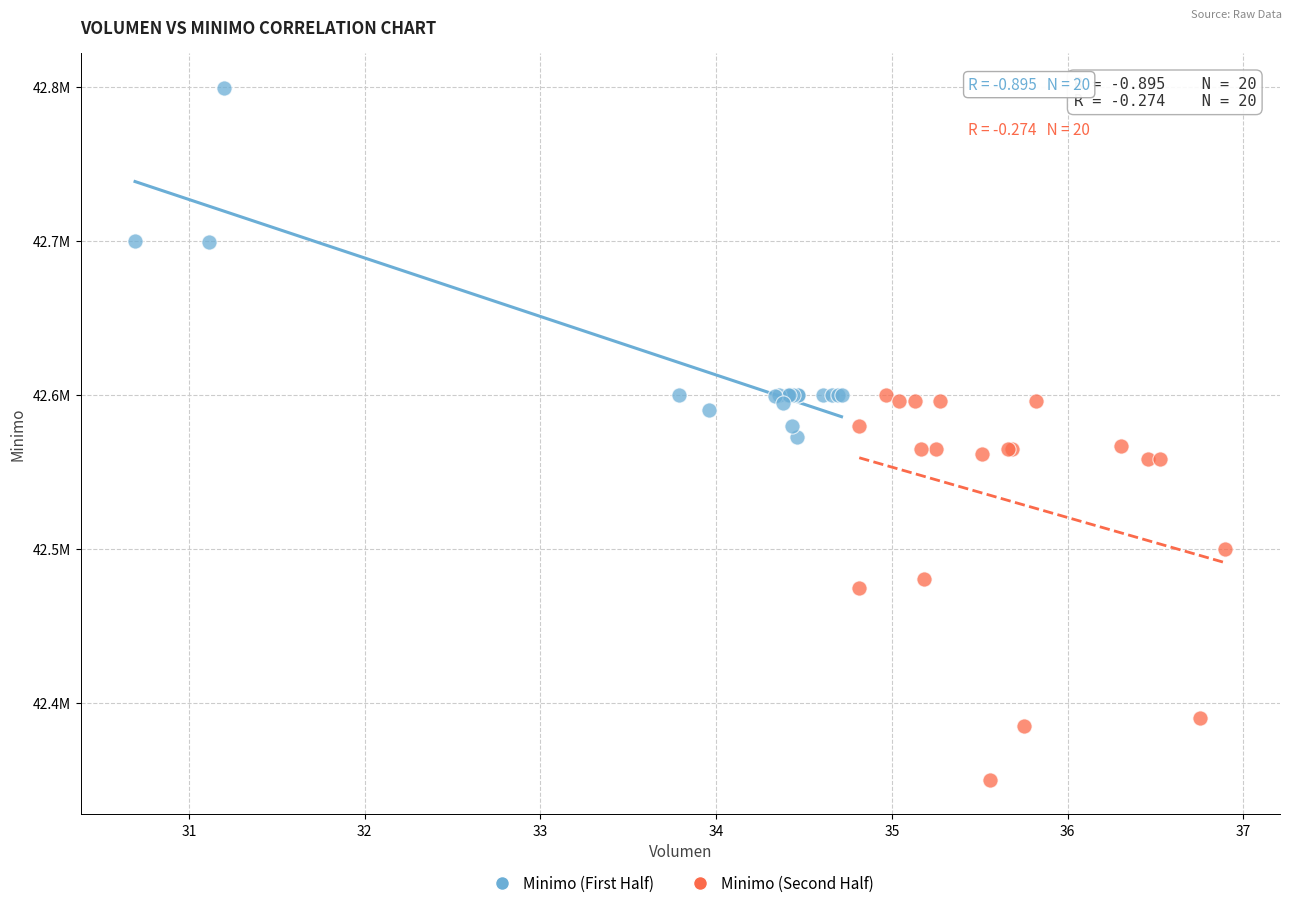

What are all the series names shown in the legend?

Minimo (First Half), Minimo (Second Half)